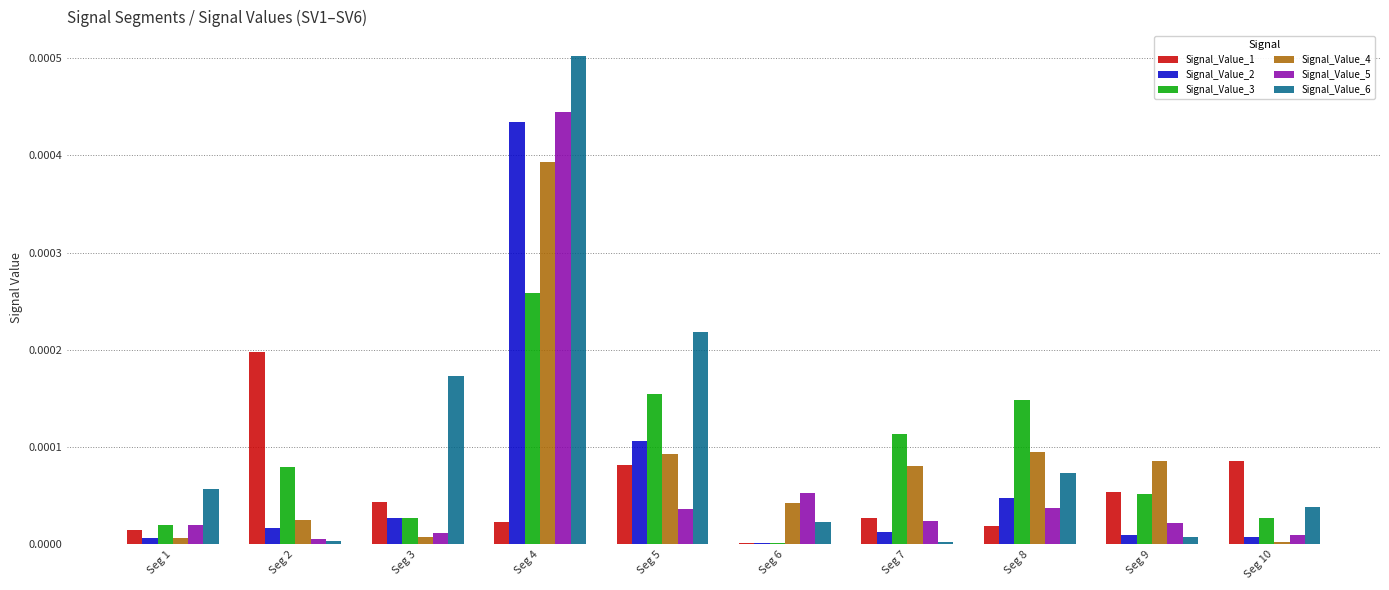

Are the bars horizontal?

No